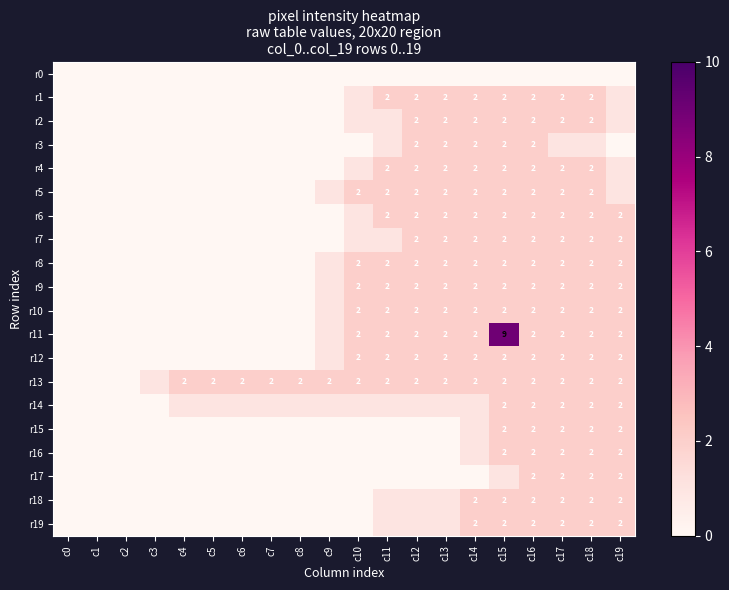

True or false: r12 has a value of 1 at c11.

False